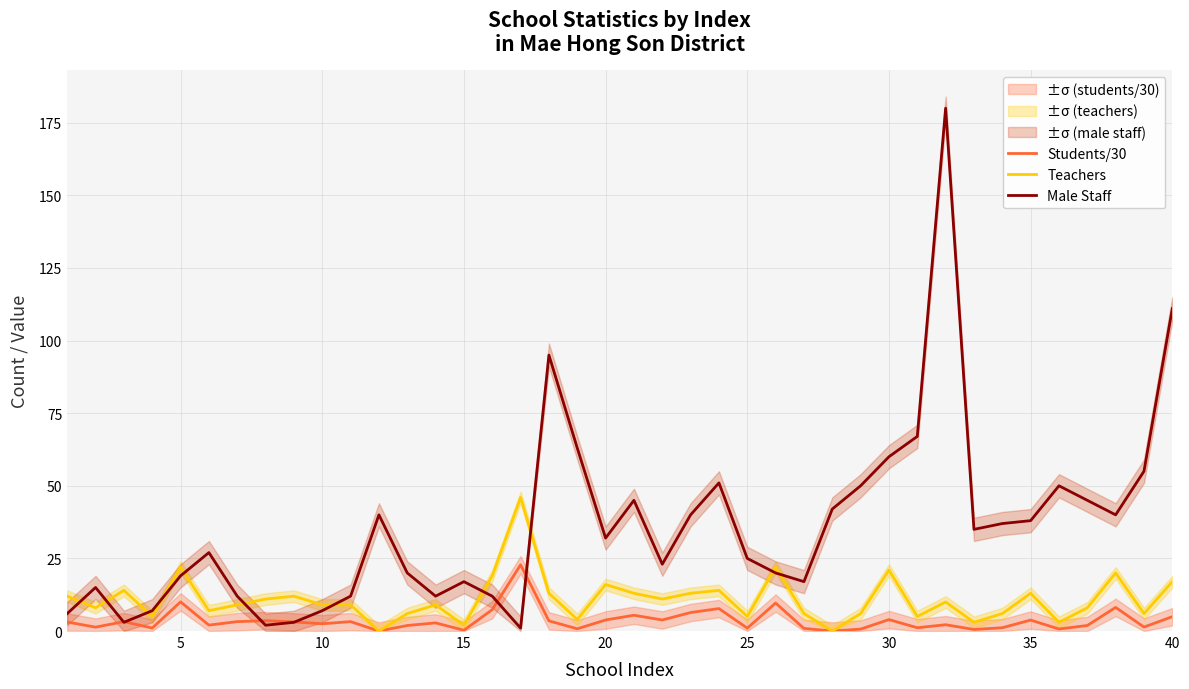

In Students/30, how many points are lower than both neighbors (excluding endpoints)?

14